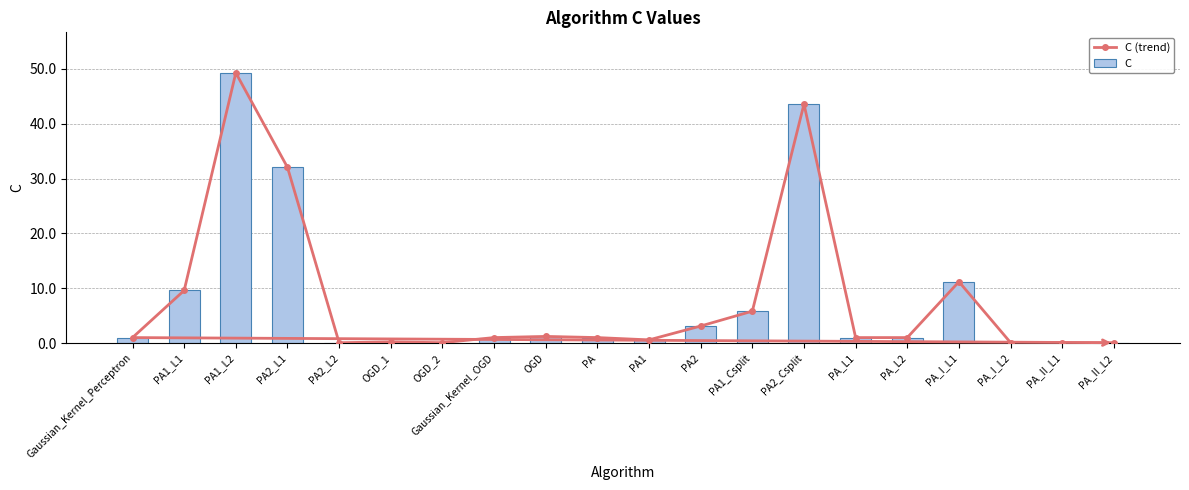

What is the difference between the maximum and second lowest values in the C series?

49.2